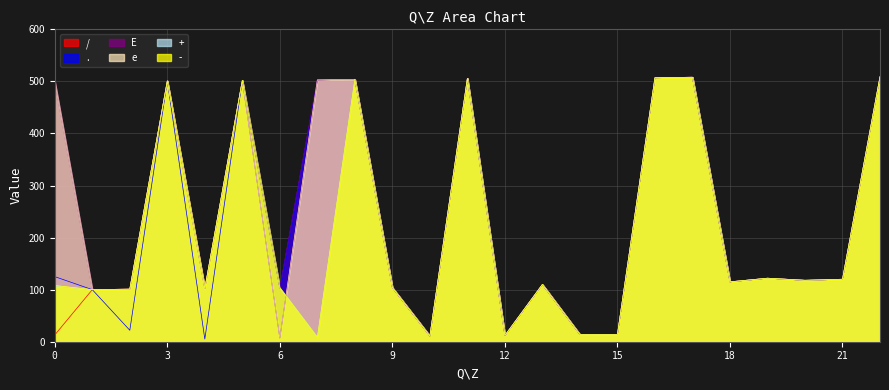

What is the maximum value shown in the chart?

509